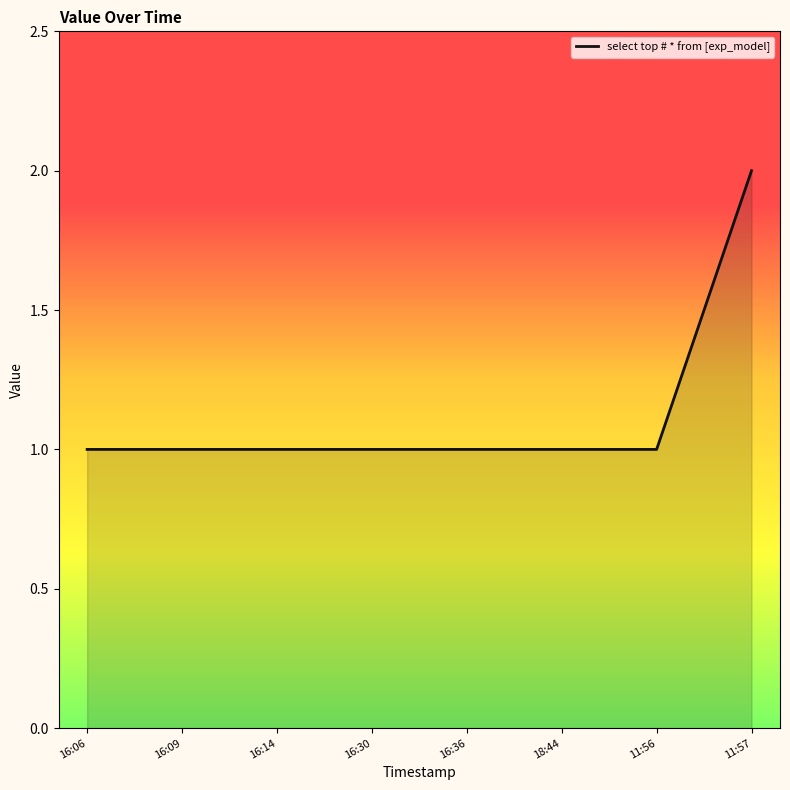

Reading left to right, extract all data points from this chart.

1	1	1	1	1	1	1	2